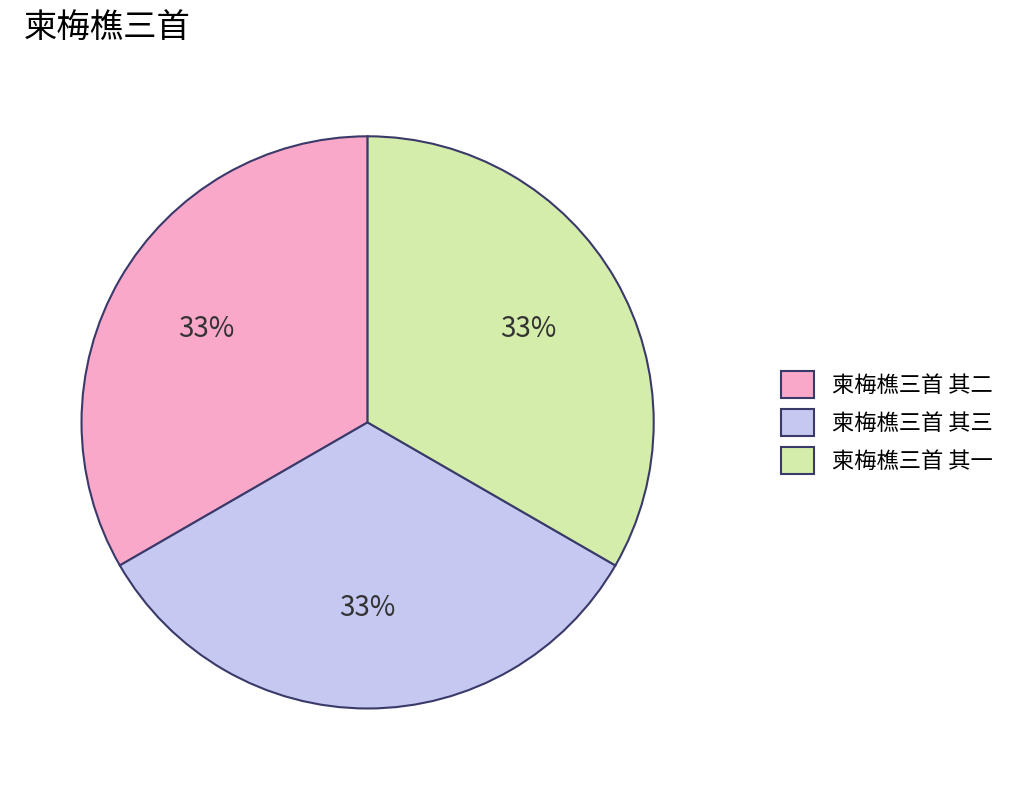

Combined, do 柬梅樵三首 其三 and 柬梅樵三首 其一 account for over 50%?

Yes